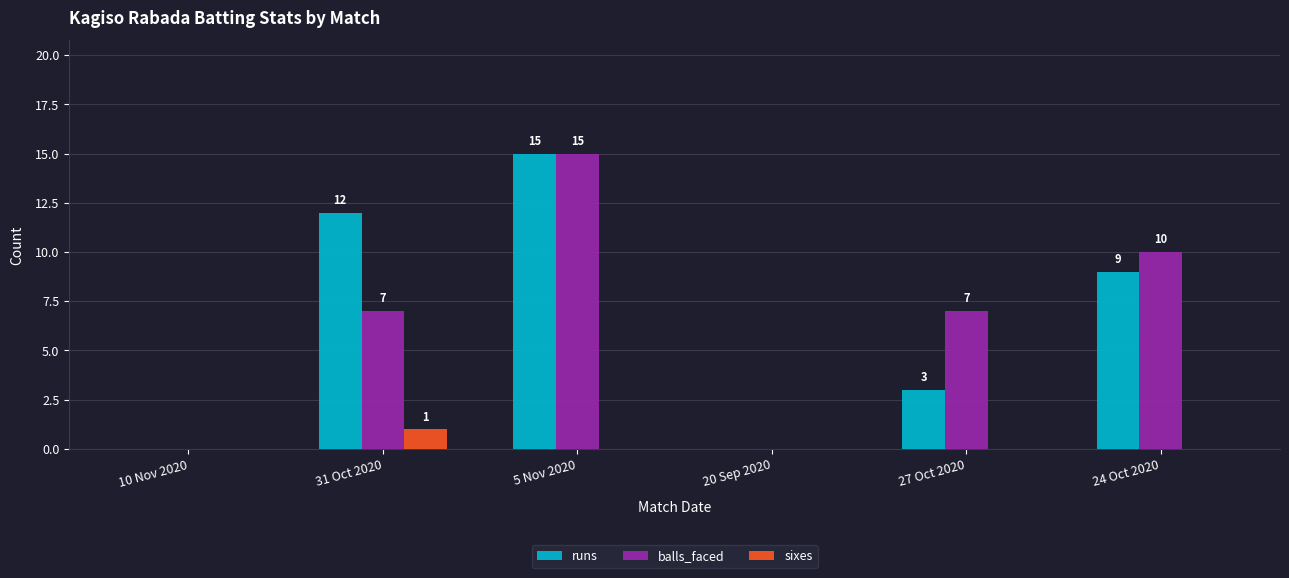

How many groups of bars are there?

6